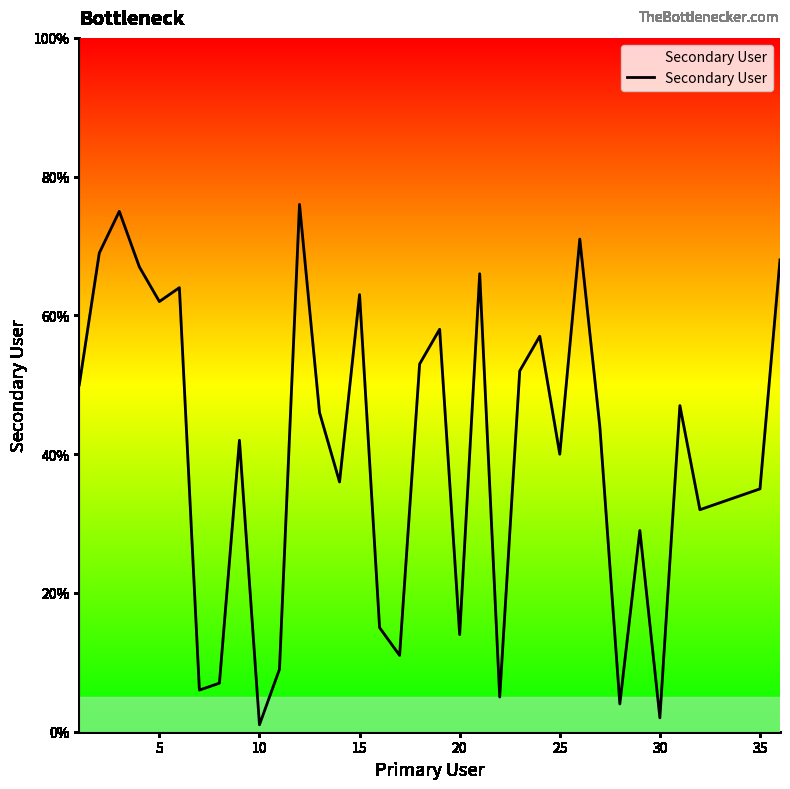

What is the difference between the second highest and minimum values?

74